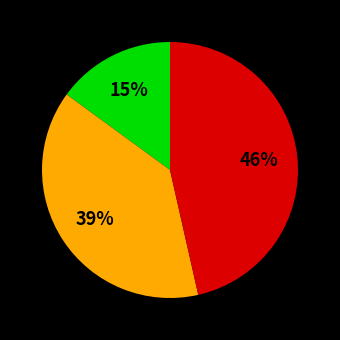

To the nearest percent, what is the difference between the largest and smallest slice percentages?

31%